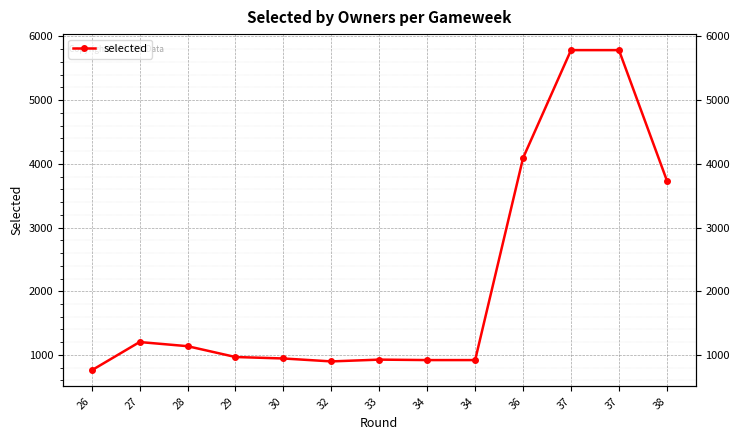

What is the ratio of the value at 38 to the value at 30?

4.0